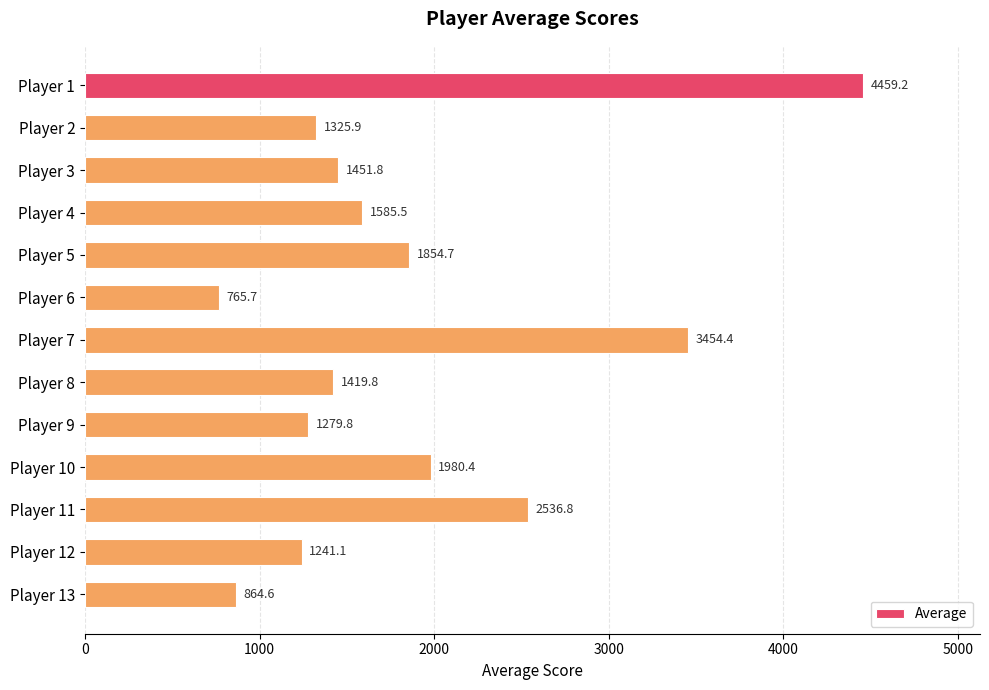

Is it true that the value at Player 1 is 2594.9?

False